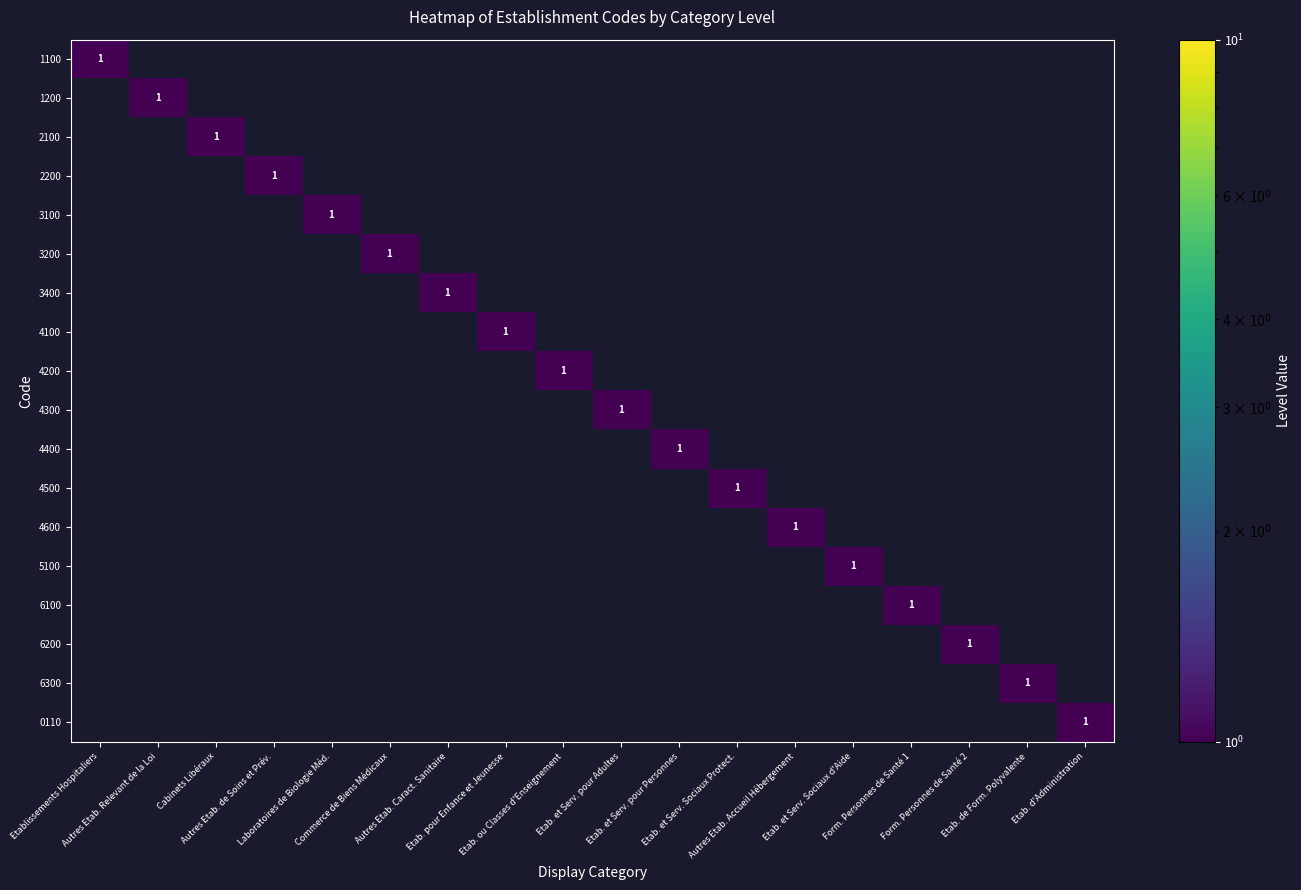

What is the difference between the maximum and second lowest values in the 1100 series?

1